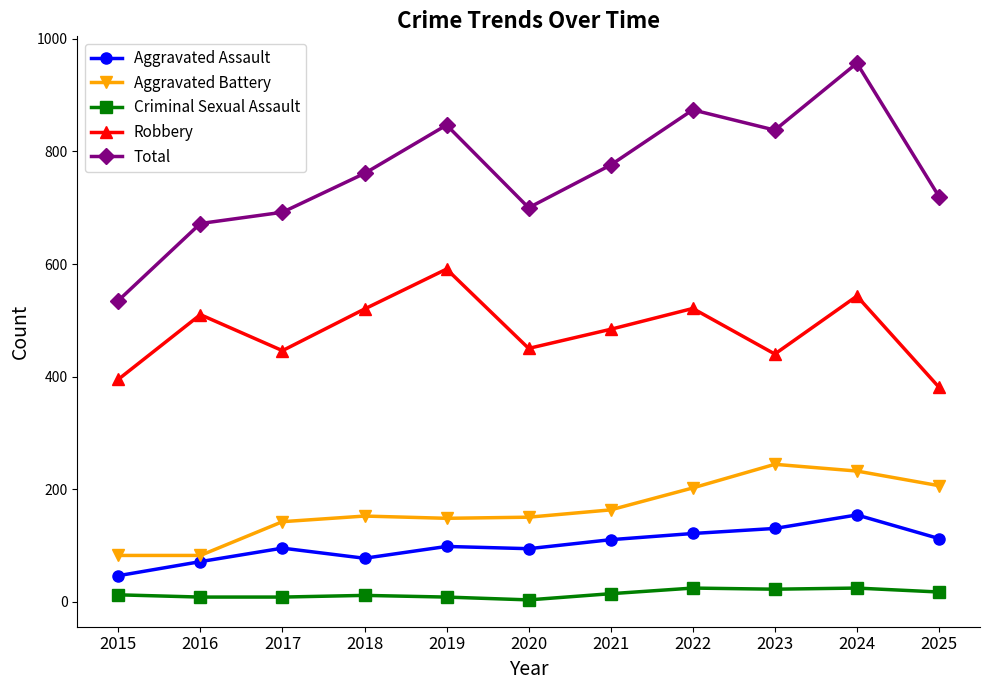

What is the minimum value for Total?

535